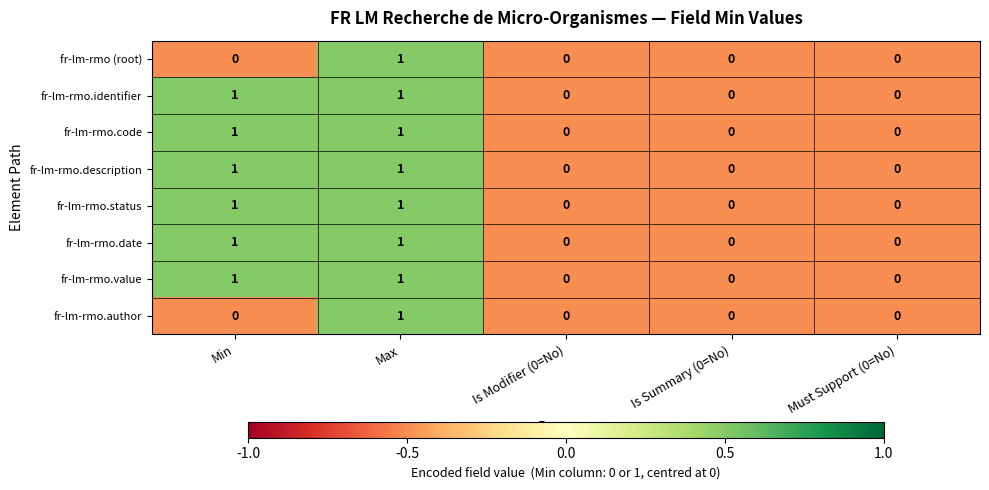

Count the number of categories in the chart.

5